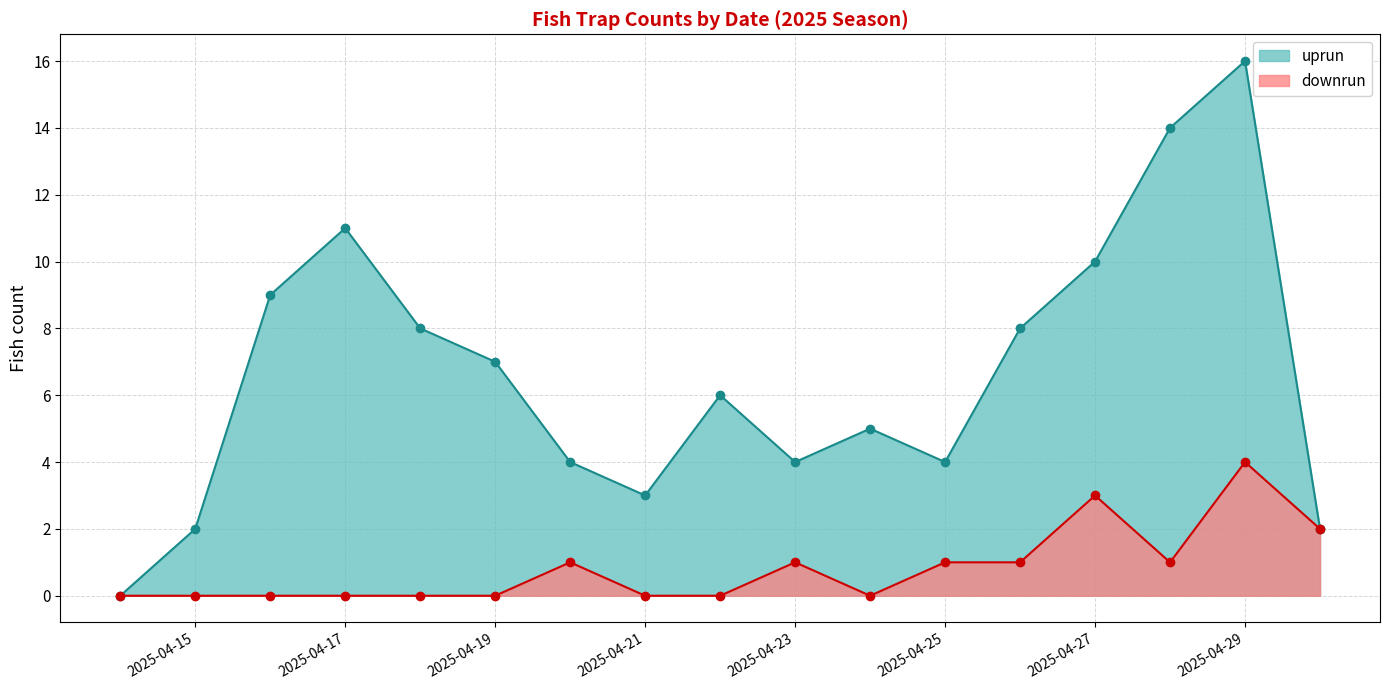

How many lines are shown in the chart?

2